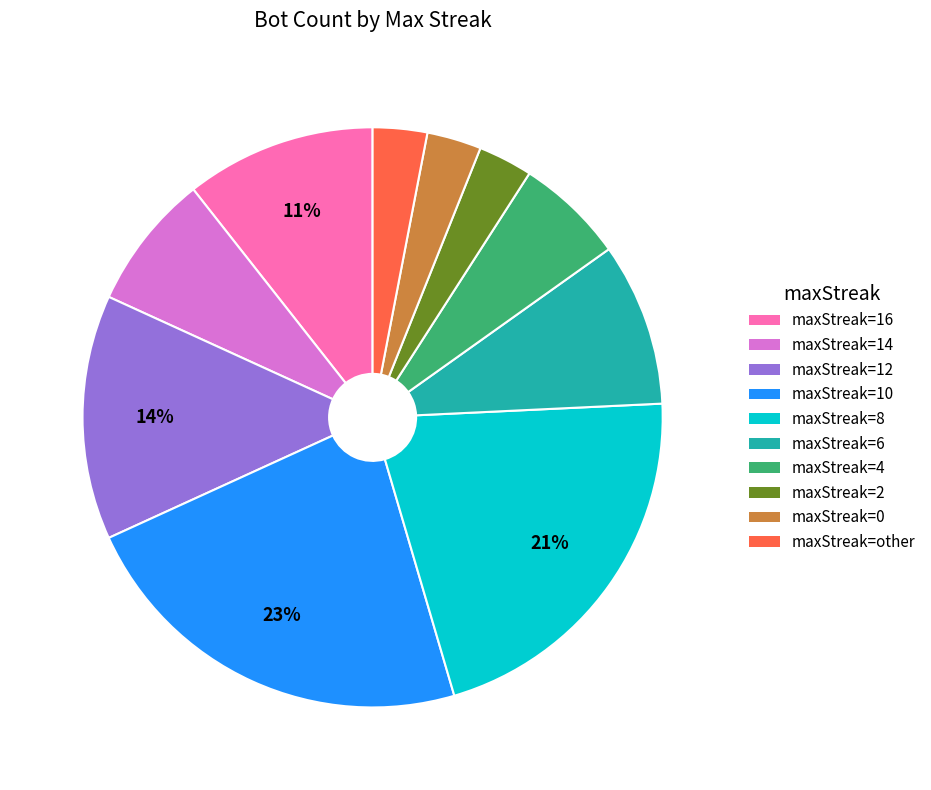

To the nearest percent, what is the difference between the largest and smallest slice percentages?

20%